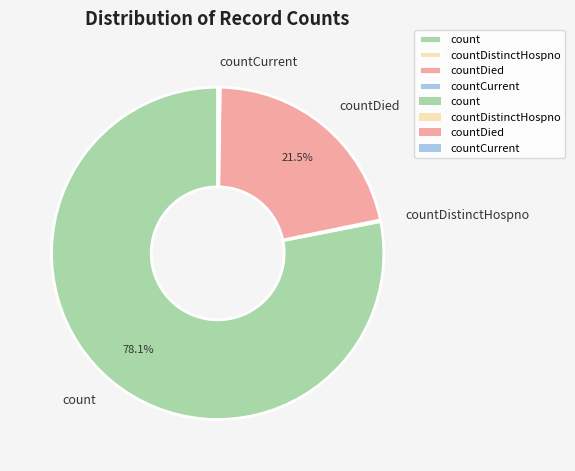

Which category accounts for the majority?

count